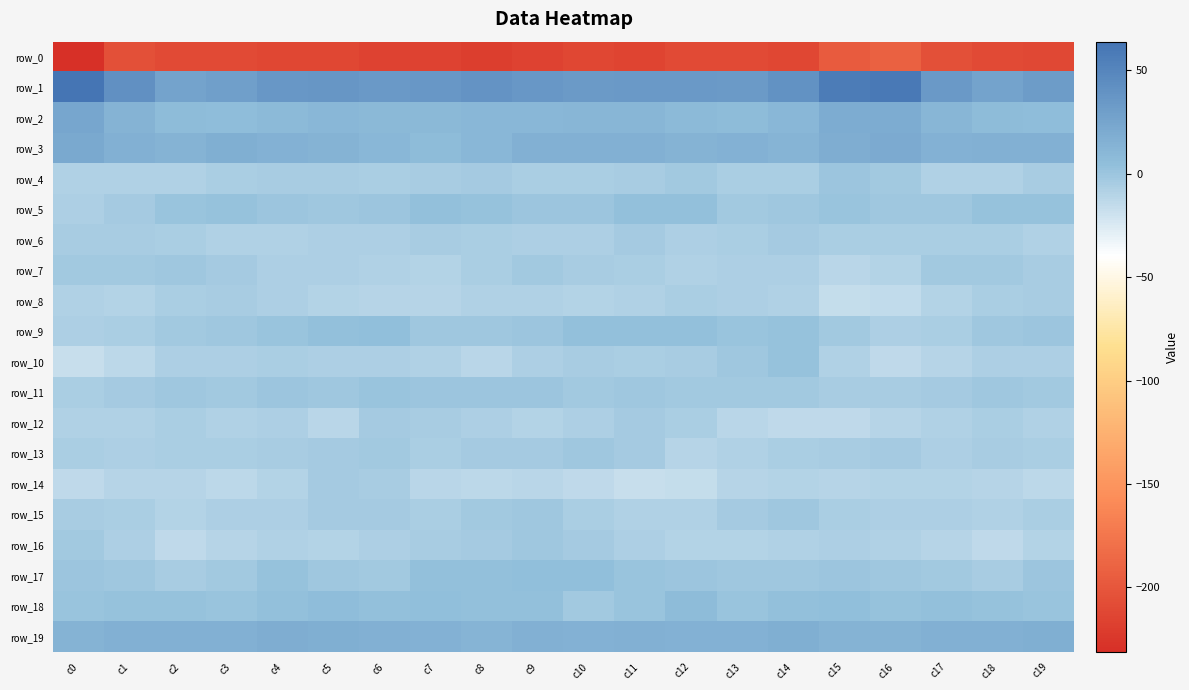

What is the maximum value shown in the chart?

63.8